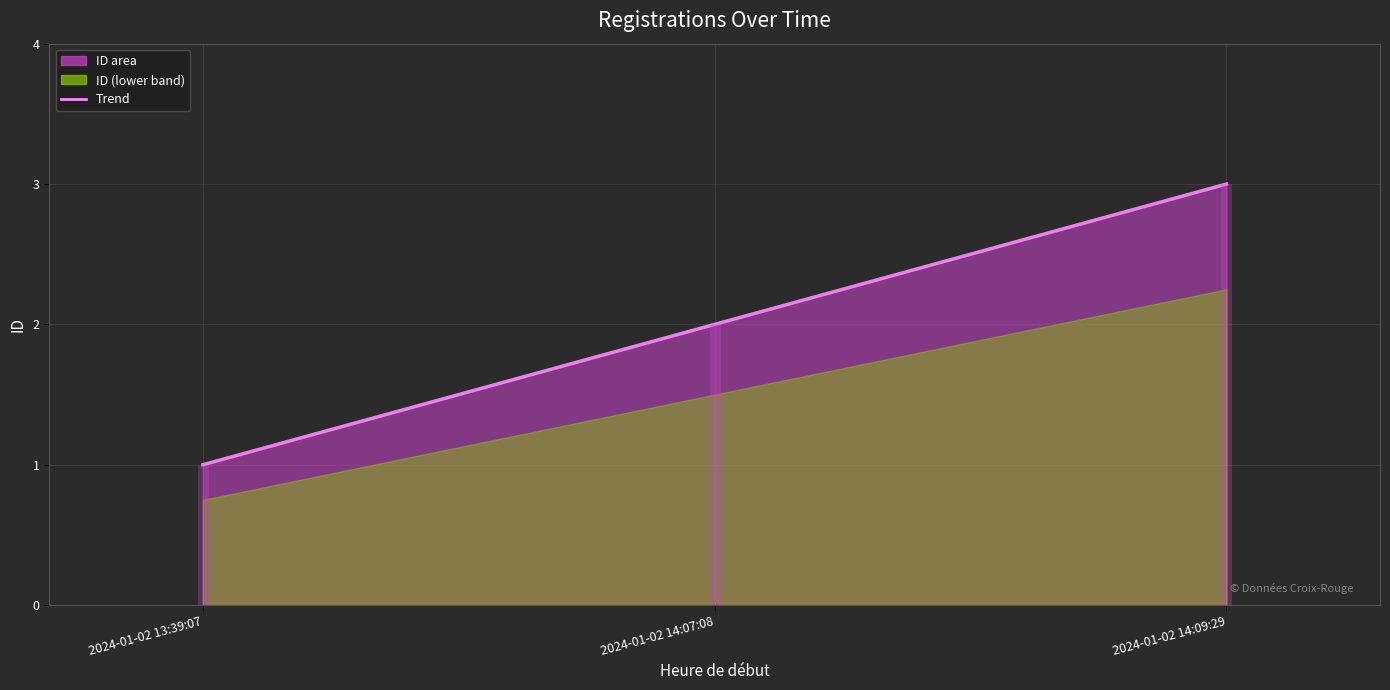

Between 2024-01-02 13:39:07 and 2024-01-02 14:07:08, which is larger?

2024-01-02 14:07:08